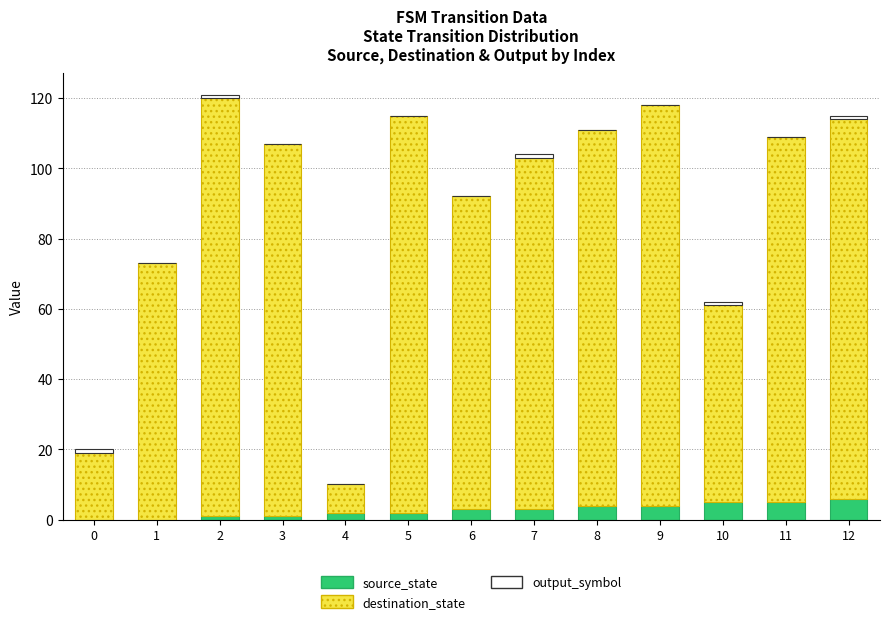

The value of source_state at 12 is 6. True or false?

True